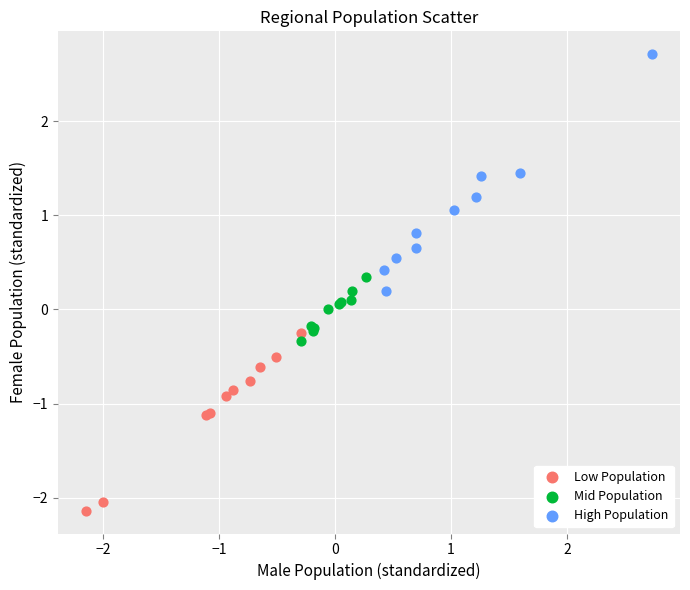

Which series has the largest Y range (max minus min)?

High Population